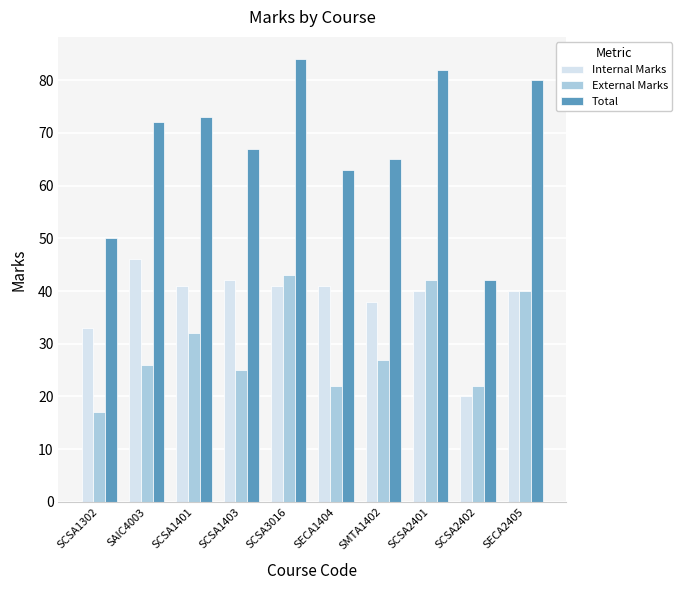

Rank the series by their average value, from lowest to highest.

External Marks, Internal Marks, Total